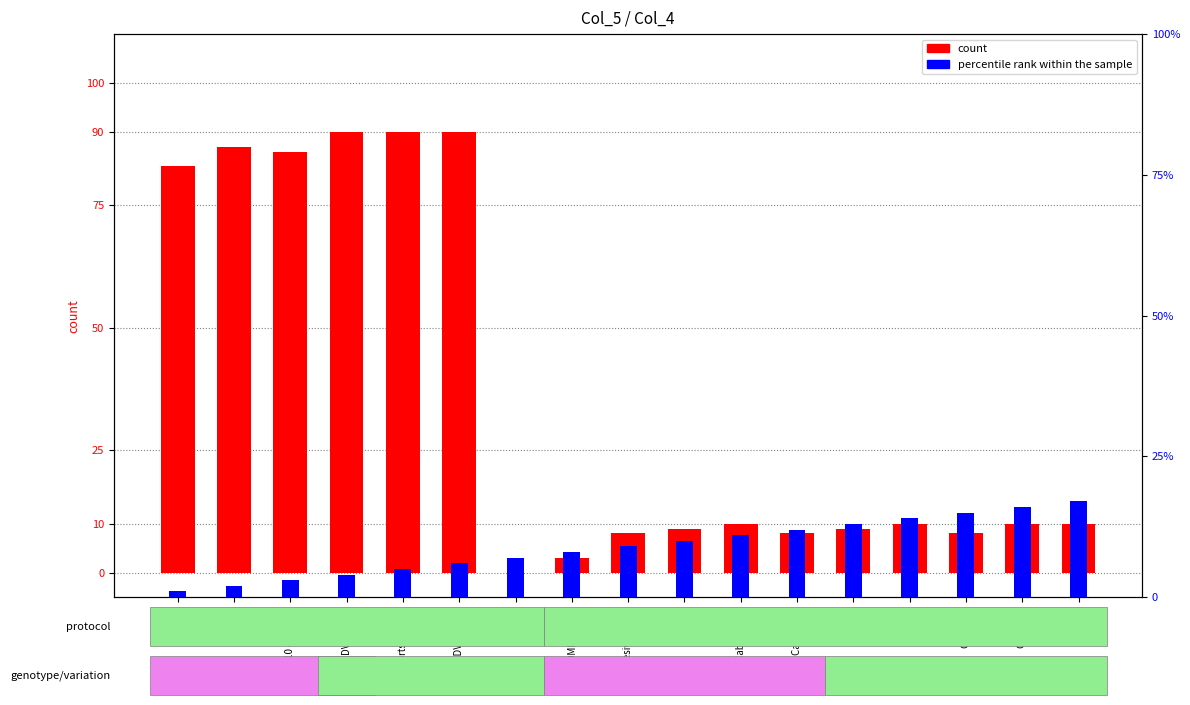

The percentile rank within the sample series shows 17 at Cat7 3ft. True or false?

True